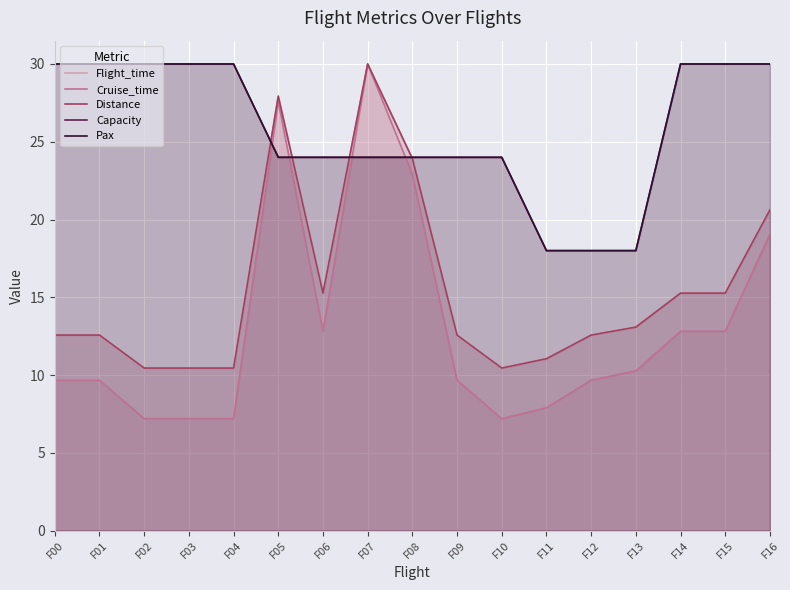

What is the spread (max minus min) of values at F16?

10.9